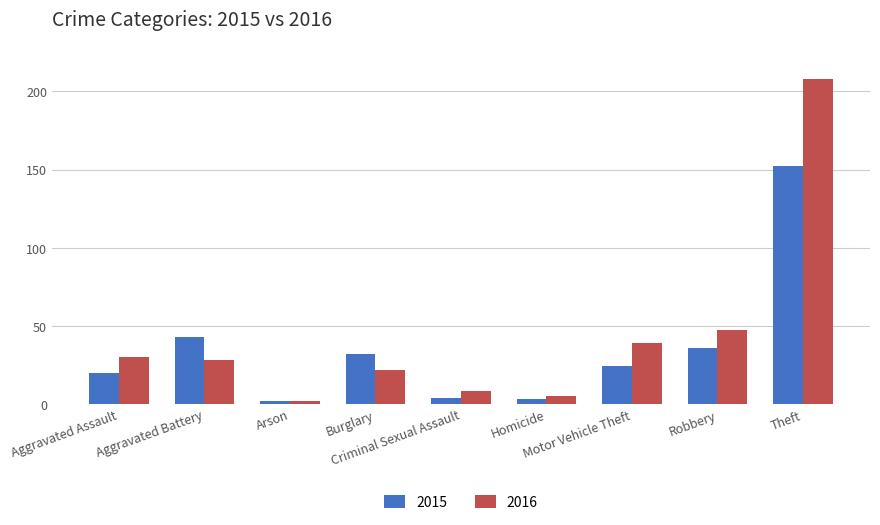

What is the highest value of the 2016 series?

208